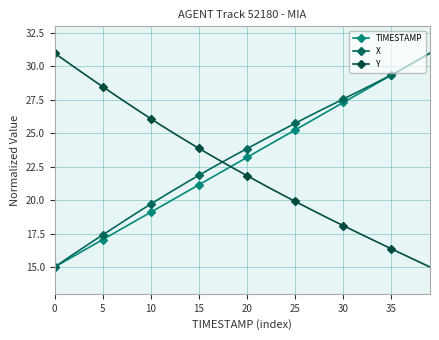

Is this an area chart (filled region under the line)?

No